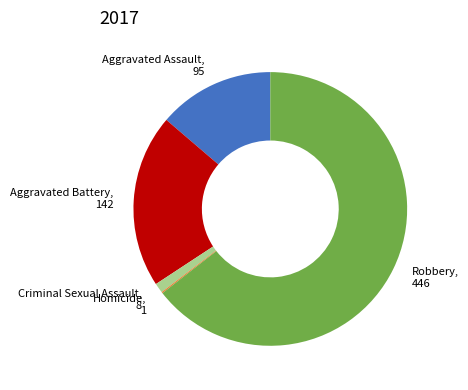

The Aggravated Battery, 142 slice represents 21% of the pie. True or false?

True